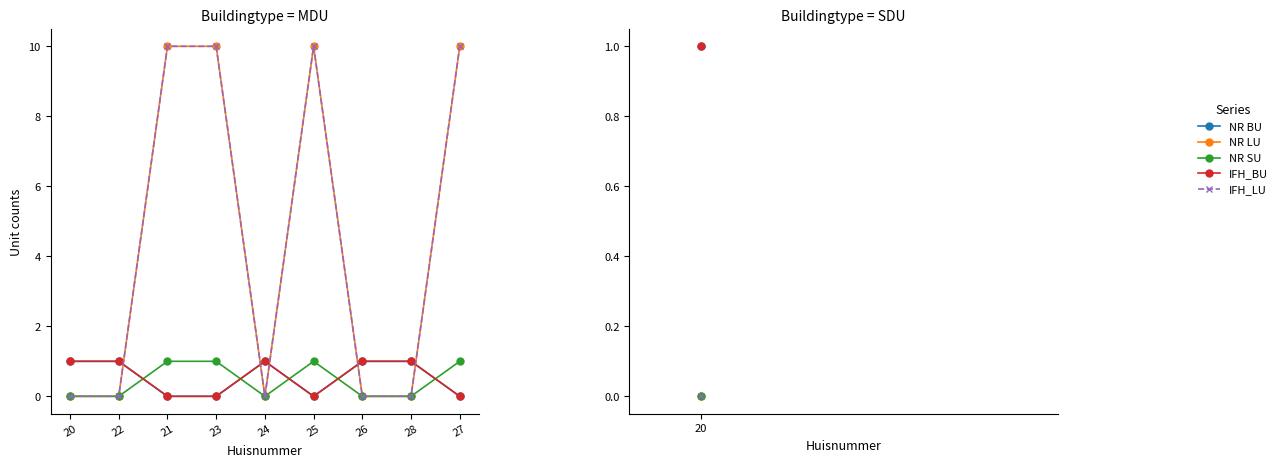

Is this an area chart (filled region under the line)?

No